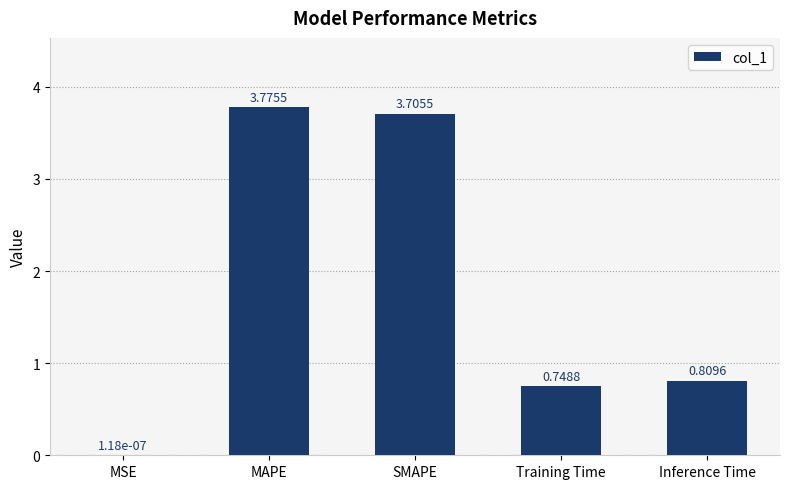

At which category does the chart reach its peak across all series?

MAPE